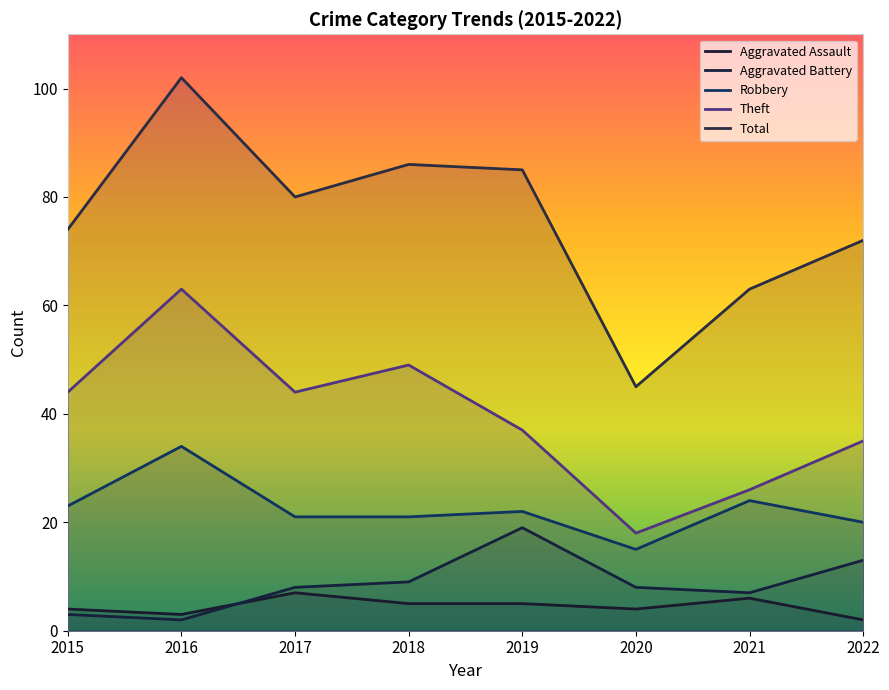

True or false: Aggravated Assault has more than 2 points higher than both neighbors.

False